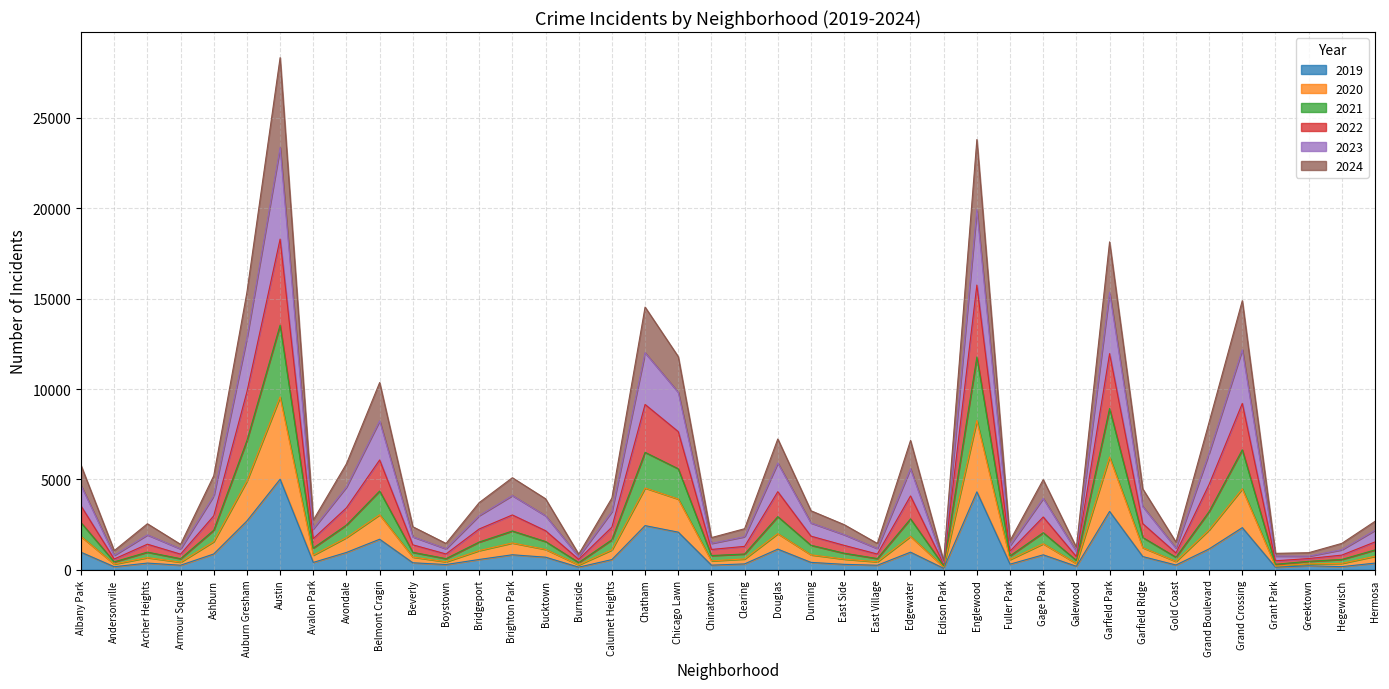

How many values in the 2019 series exceed 561?

19